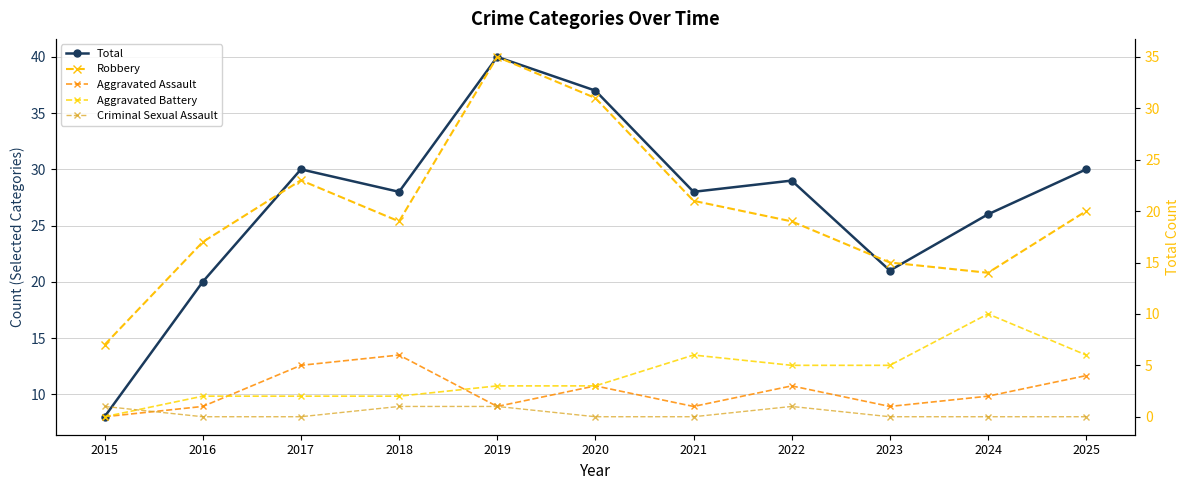

True or false: Aggravated Assault and Robbery cross at least once.

False